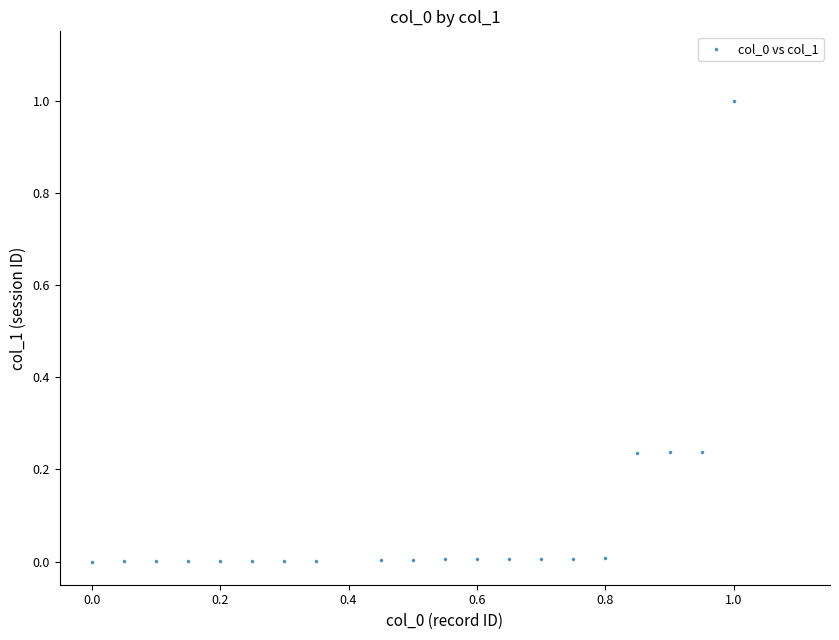

What is the range of Y values (max minus min)?

1.0